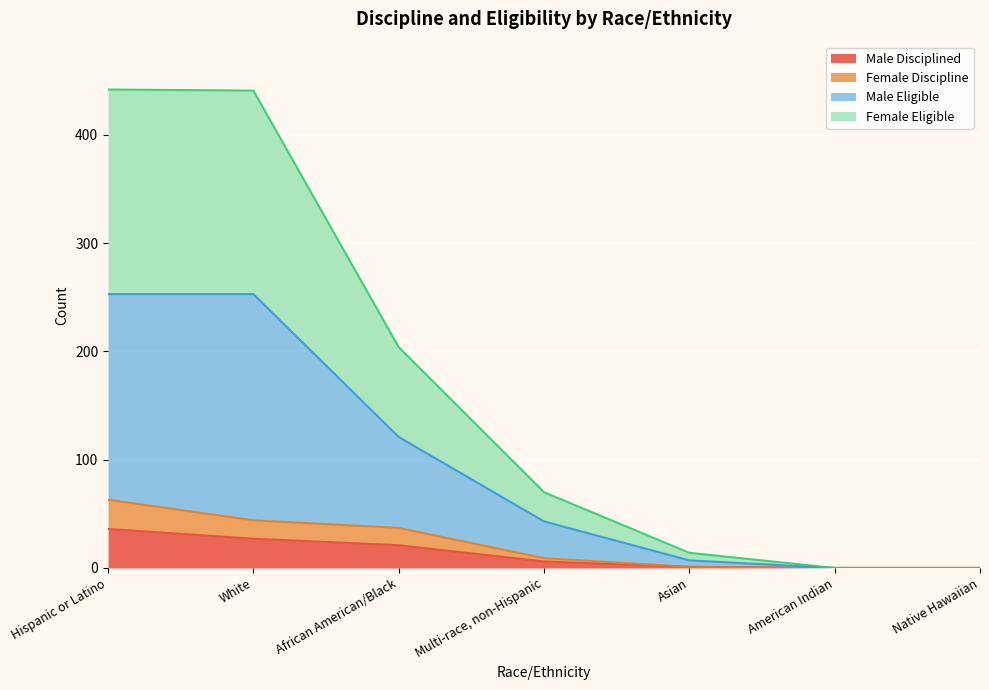

True or false: Male Eligible and Male Disciplined intersect in this chart.

False